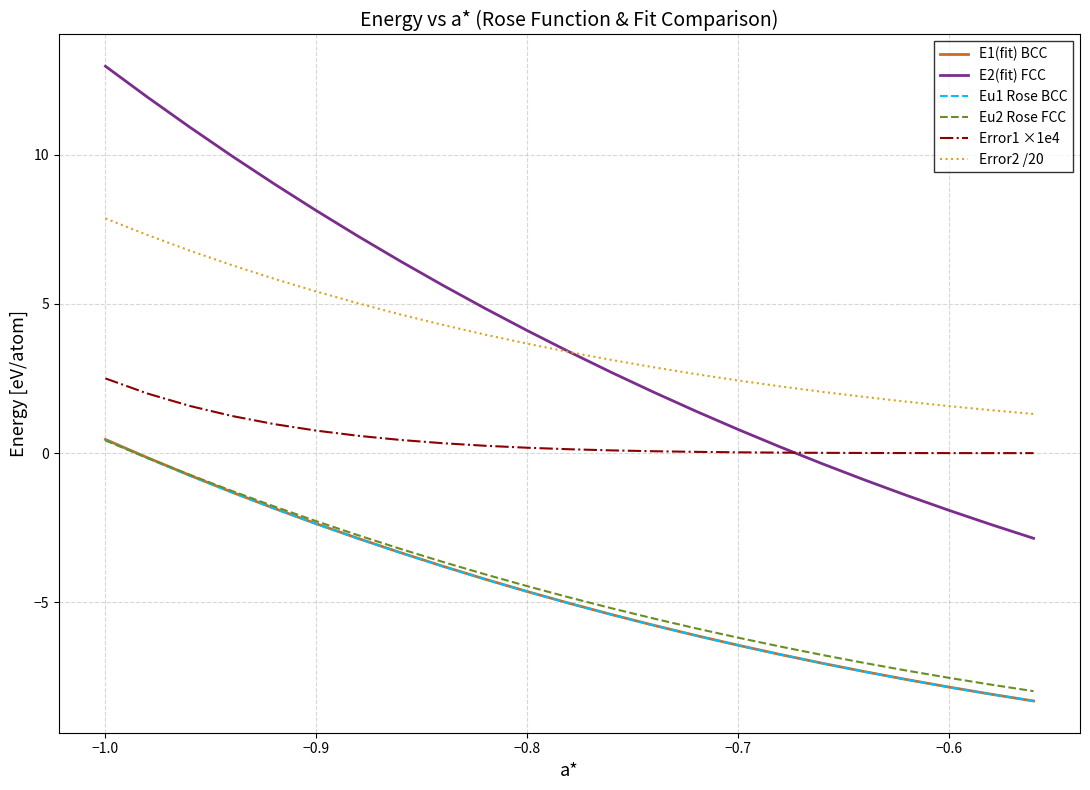

True or false: Eu2 Rose FCC and E2(fit) FCC cross at least once.

False